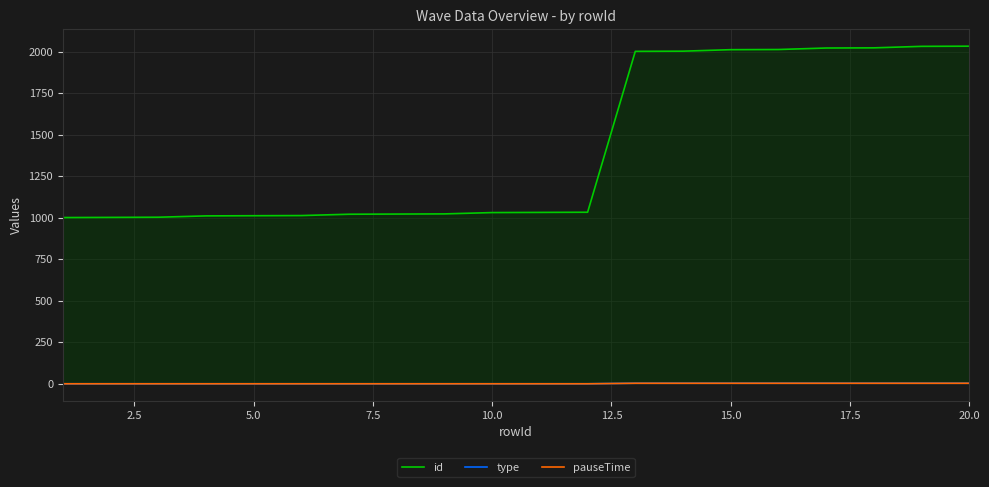

List the series in order of their peak value, lowest first.

type, pauseTime, id